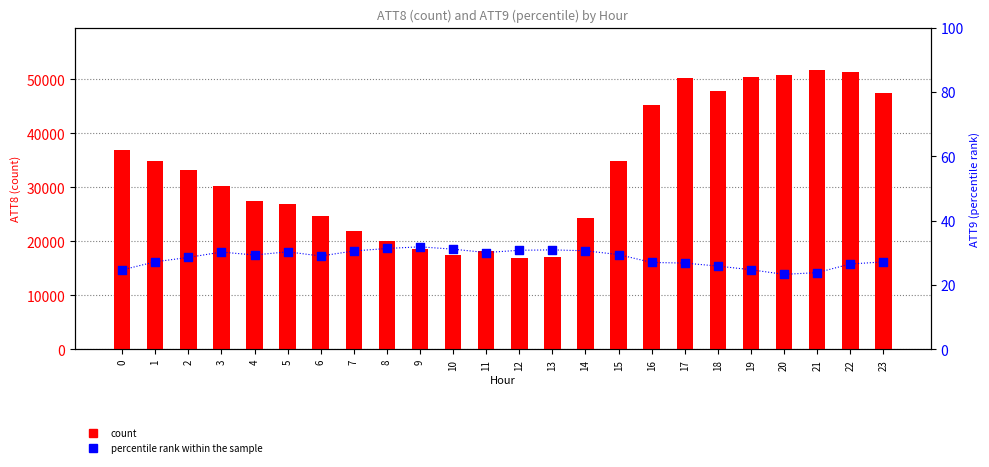

What is the total value across all series at 12?

17030.8